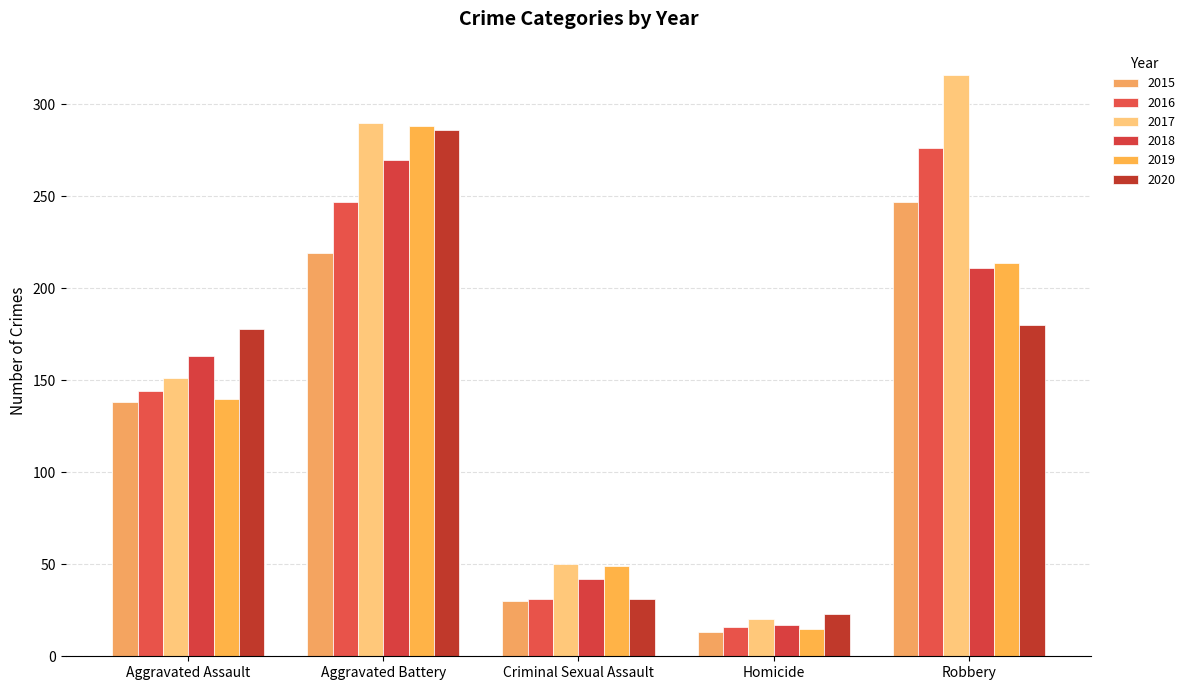

Reading left to right, extract all data points from this chart.

2015: Aggravated Assault=138	Aggravated Battery=219	Criminal Sexual Assault=30	Homicide=13	Robbery=247
2016: Aggravated Assault=144	Aggravated Battery=247	Criminal Sexual Assault=31	Homicide=16	Robbery=276
2017: Aggravated Assault=151	Aggravated Battery=290	Criminal Sexual Assault=50	Homicide=20	Robbery=316
2018: Aggravated Assault=163	Aggravated Battery=270	Criminal Sexual Assault=42	Homicide=17	Robbery=211
2019: Aggravated Assault=140	Aggravated Battery=288	Criminal Sexual Assault=49	Homicide=15	Robbery=214
2020: Aggravated Assault=178	Aggravated Battery=286	Criminal Sexual Assault=31	Homicide=23	Robbery=180